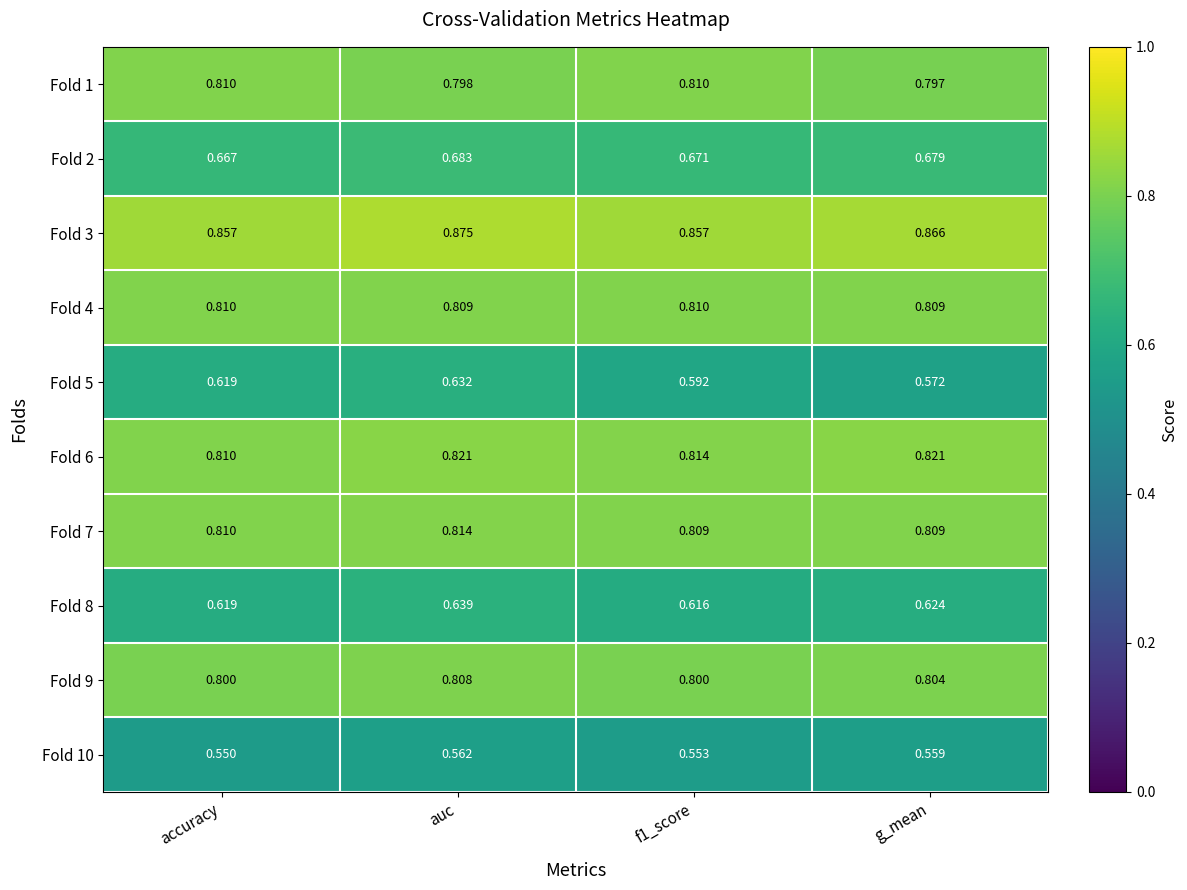

Where is Fold 6 nearest to the value 0?

accuracy